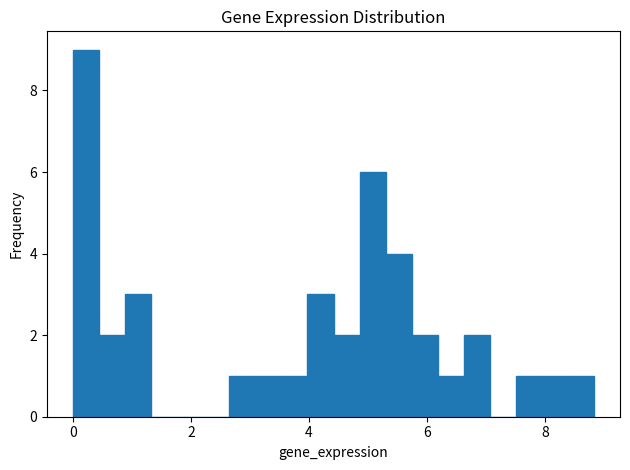

Around what value on the x-axis is the tallest bar? Give the approximate position of its centre, as read against the axis.

0.2